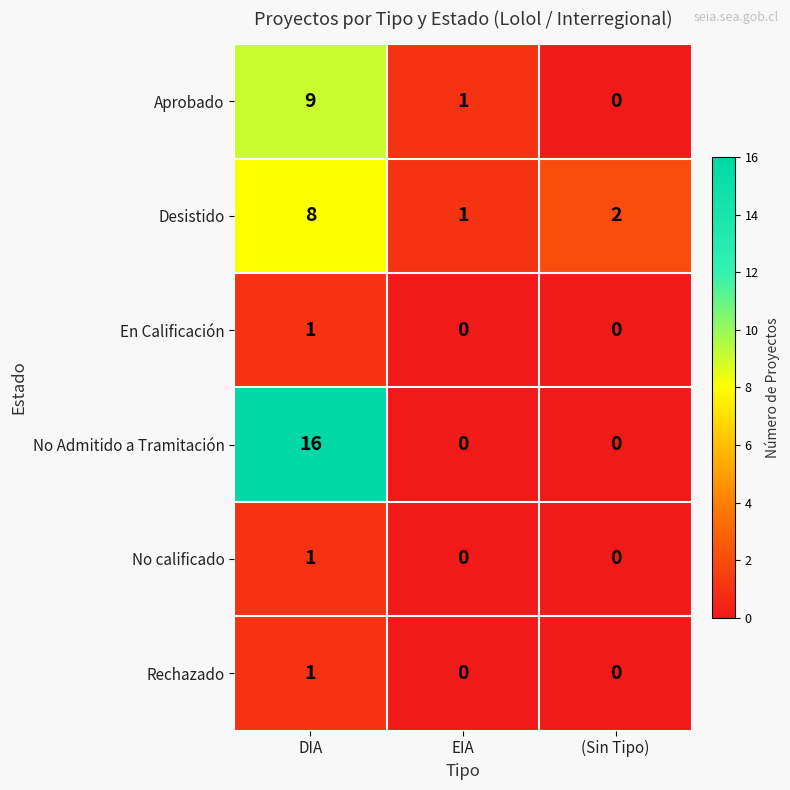

At which category is the sum across all series the highest?

DIA